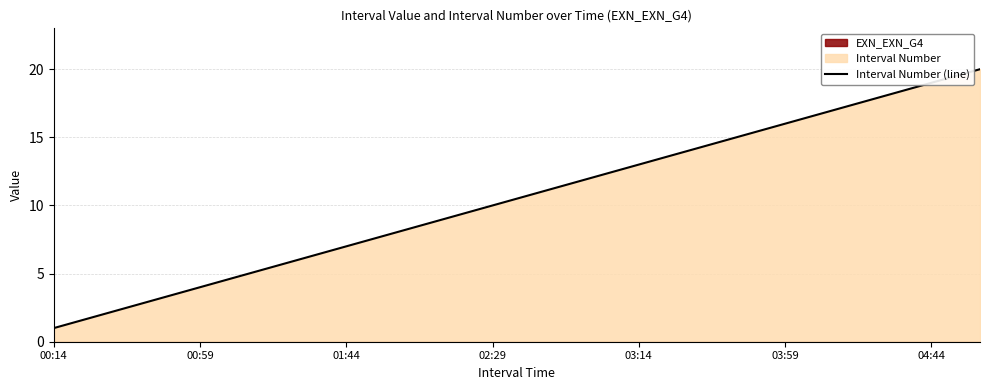

What is the average value?

10